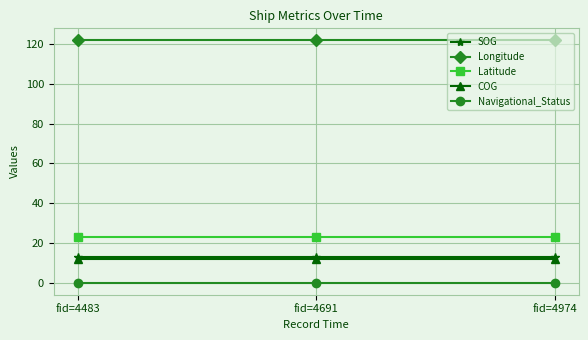

Is the value of Navigational_Status at fid=4483 greater than the value of Longitude at fid=4691?

No